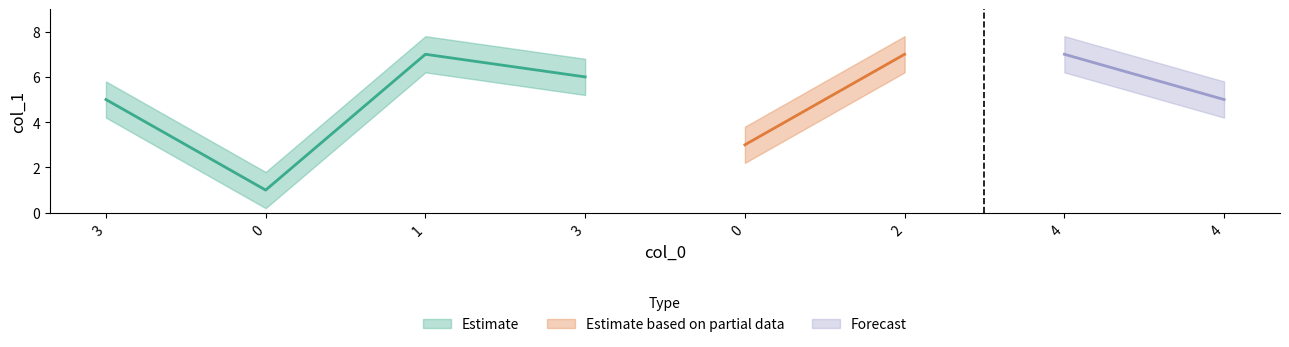

How many points are lower than both their immediate neighbors (excluding endpoints)?

2